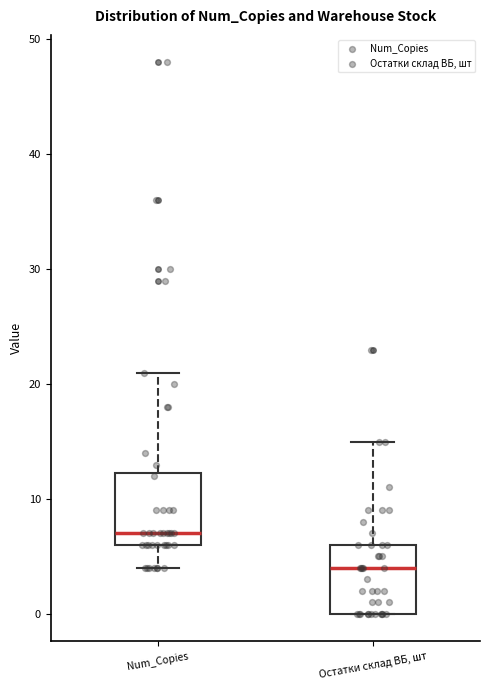

Reading left to right, read every box against the y-axis: the position of its median line, the range the box covers, and the ends of its whiskers. The values are not printed on the chart, so give them approximately, as read against the axis.

Num_Copies: median 7, box 6 to 12, whiskers 4 to 21
Остатки склад ВБ, шт: median 4, box 0 to 6, whiskers 0 to 15